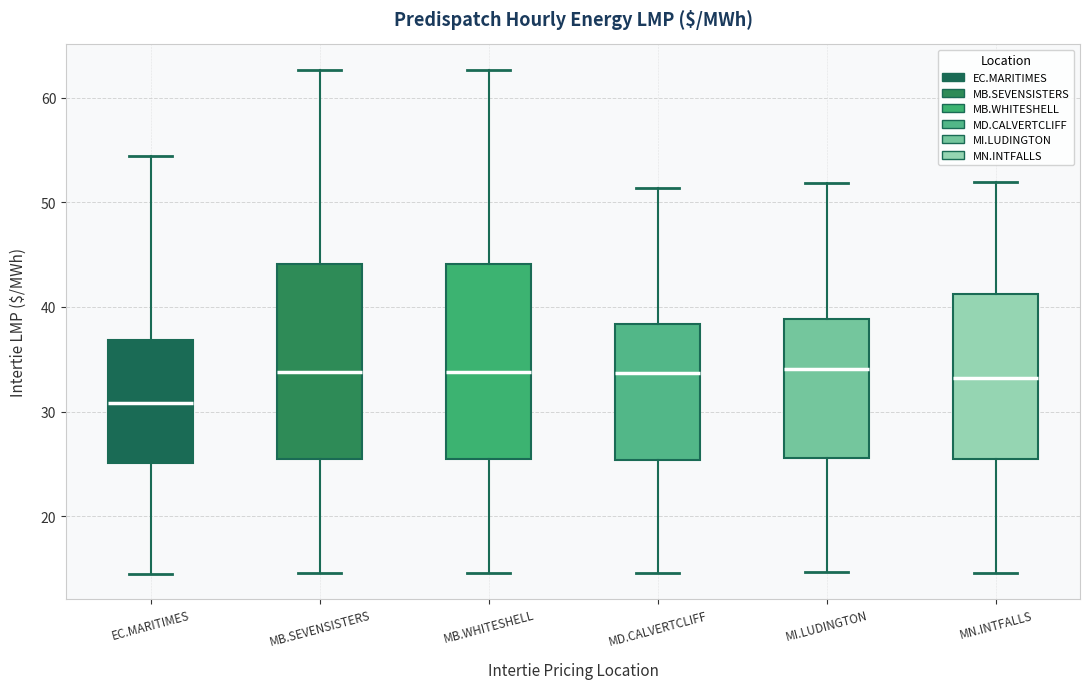

Reading left to right, transcribe this box plot: for each box, give where its median line is, the range the box spans, and where its two whiskers end, as read against the y-axis. The values are not printed on the chart, so give them approximately, as read against the axis.

EC.MARITIMES: median 31, box 25 to 37, whiskers 14 to 54
MB.SEVENSISTERS: median 34, box 25 to 44, whiskers 15 to 63
MB.WHITESHELL: median 34, box 25 to 44, whiskers 15 to 63
MD.CALVERTCLIFF: median 34, box 25 to 38, whiskers 15 to 51
MI.LUDINGTON: median 34, box 26 to 39, whiskers 15 to 52
MN.INTFALLS: median 33, box 25 to 41, whiskers 15 to 52